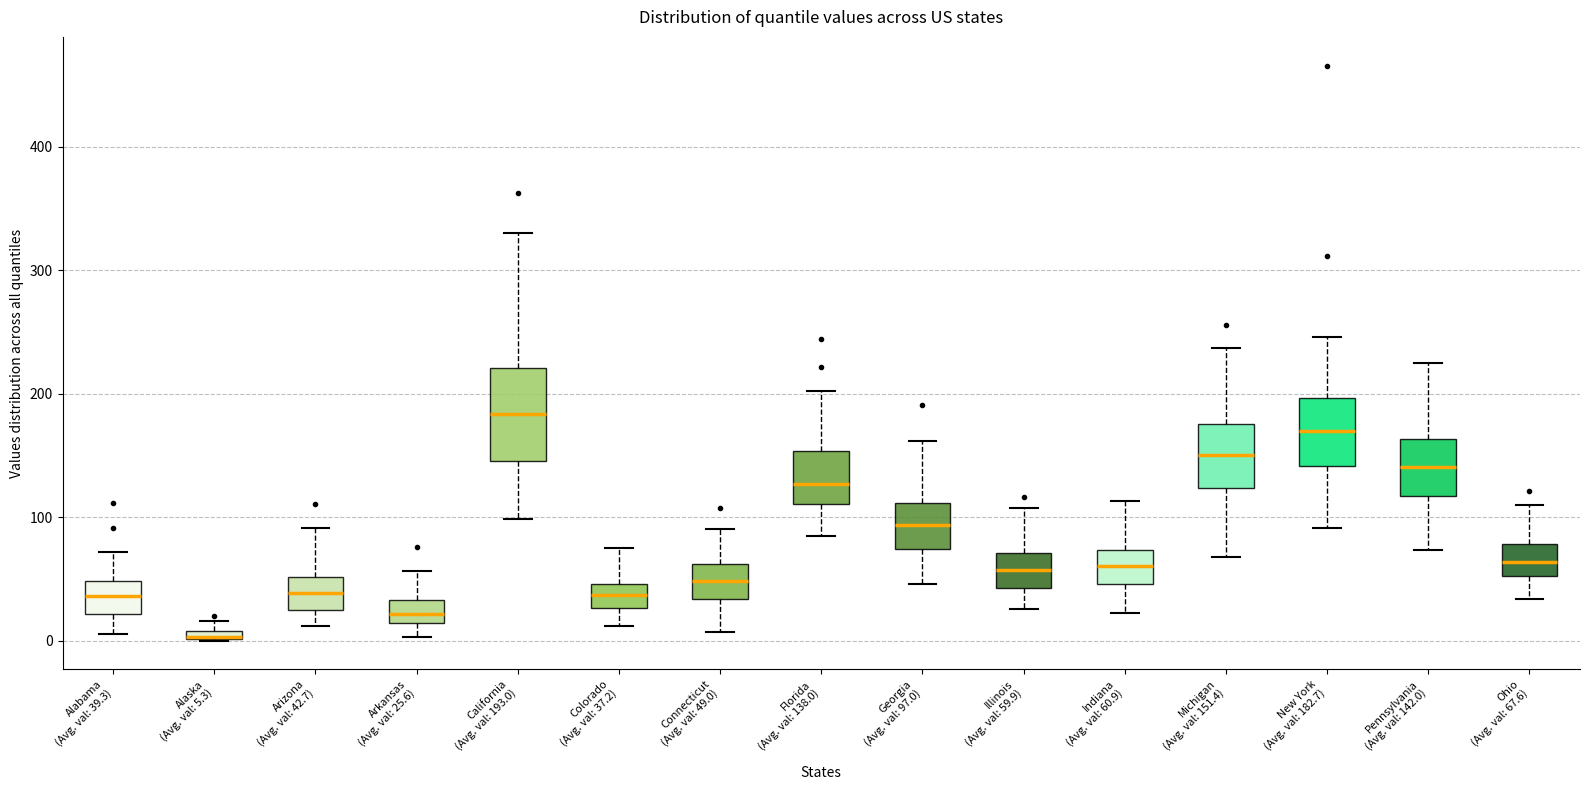

Where is the lower edge of the box for Pennsylvania (Avg. val: 142.0) on the y-axis? The values are not printed on the chart, so give them approximately, as read against the axis.

120